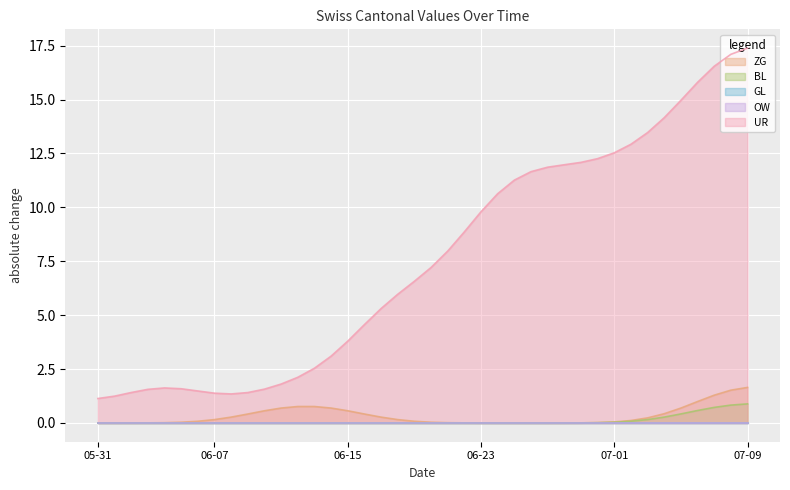

Between 2020-06-14 and 2020-07-09, which series saw the biggest shift?

UR